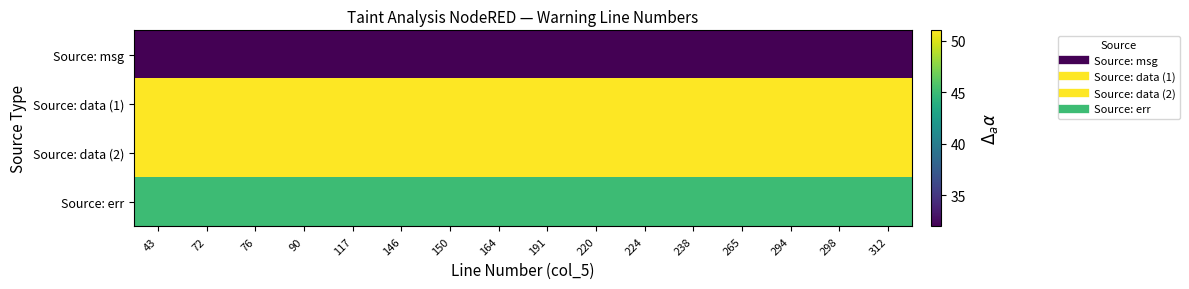

Reading left to right, extract all data points from this chart.

Source: msg: 43=32	72=32	76=32	90=32	117=32	146=32	150=32	164=32	191=32	220=32	224=32	238=32	265=32	294=32	298=32	312=32
Source: data (1): 43=51	72=51	76=51	90=51	117=51	146=51	150=51	164=51	191=51	220=51	224=51	238=51	265=51	294=51	298=51	312=51
Source: data (2): 43=51	72=51	76=51	90=51	117=51	146=51	150=51	164=51	191=51	220=51	224=51	238=51	265=51	294=51	298=51	312=51
Source: err: 43=45	72=45	76=45	90=45	117=45	146=45	150=45	164=45	191=45	220=45	224=45	238=45	265=45	294=45	298=45	312=45